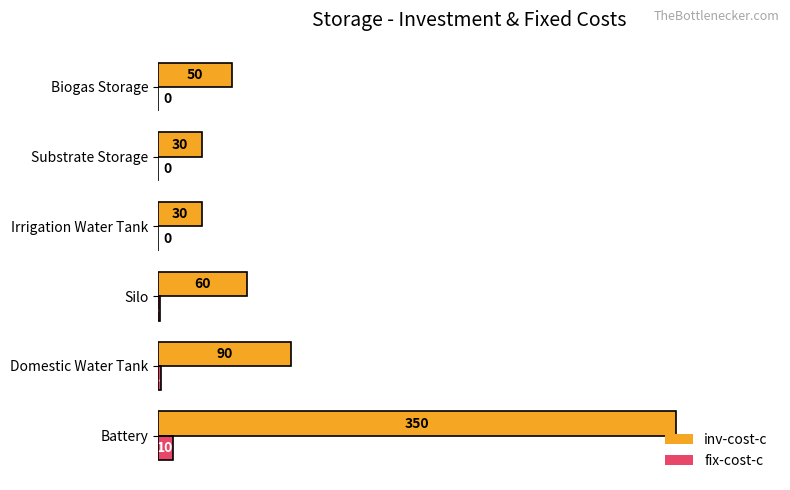

What is the sum of the inv-cost-c values at Biogas Storage and Substrate Storage?

80.0